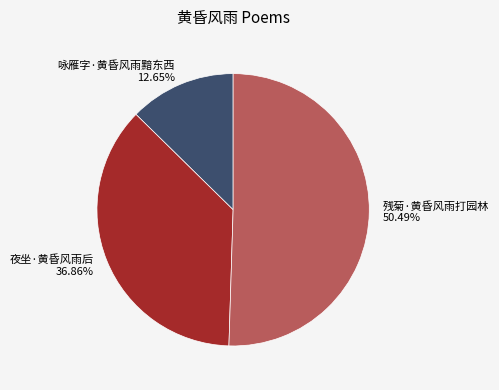

Count the number of slices in the pie.

3